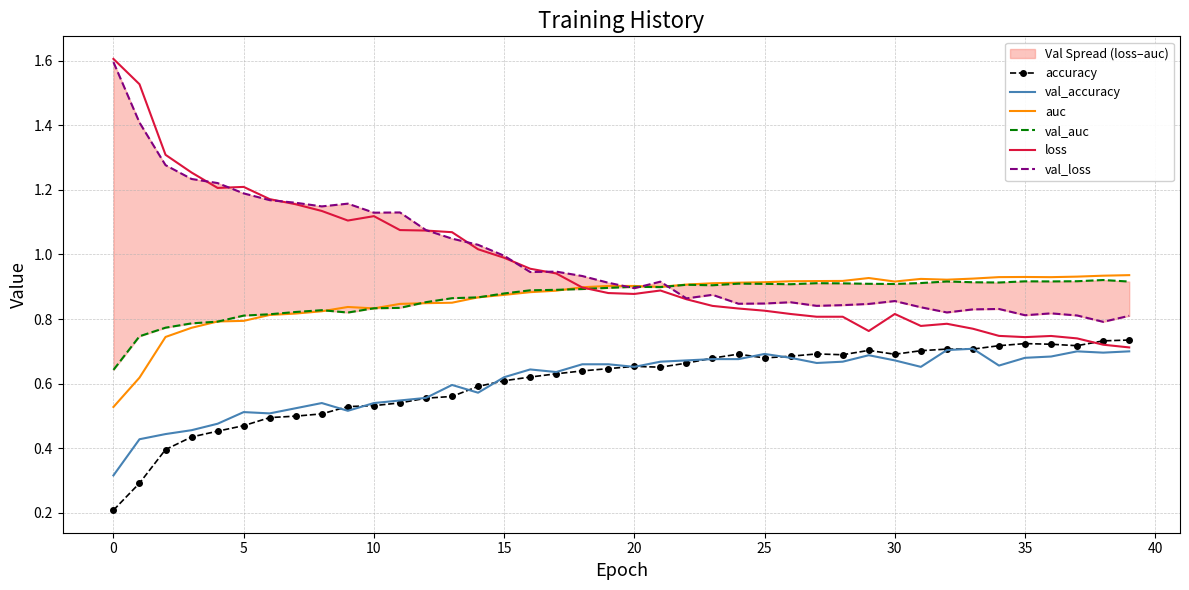

How many intersections are there between val_loss and val_auc?

3